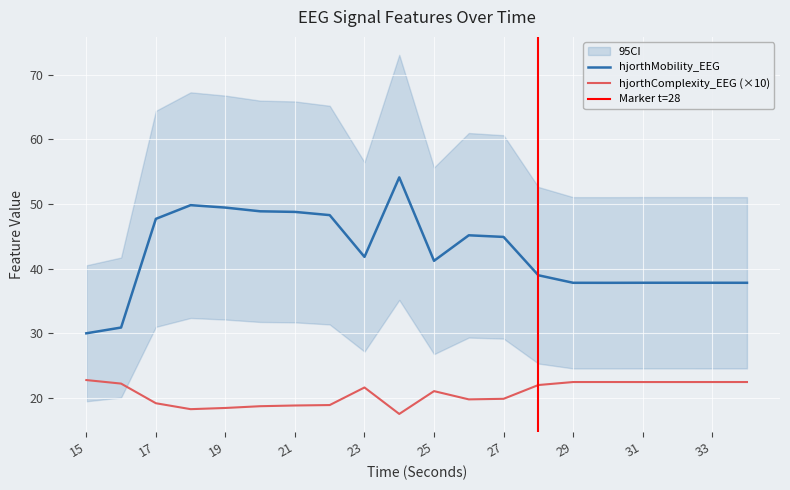

What value does the hjorthComplexity_EEG series have at 23?

21.6